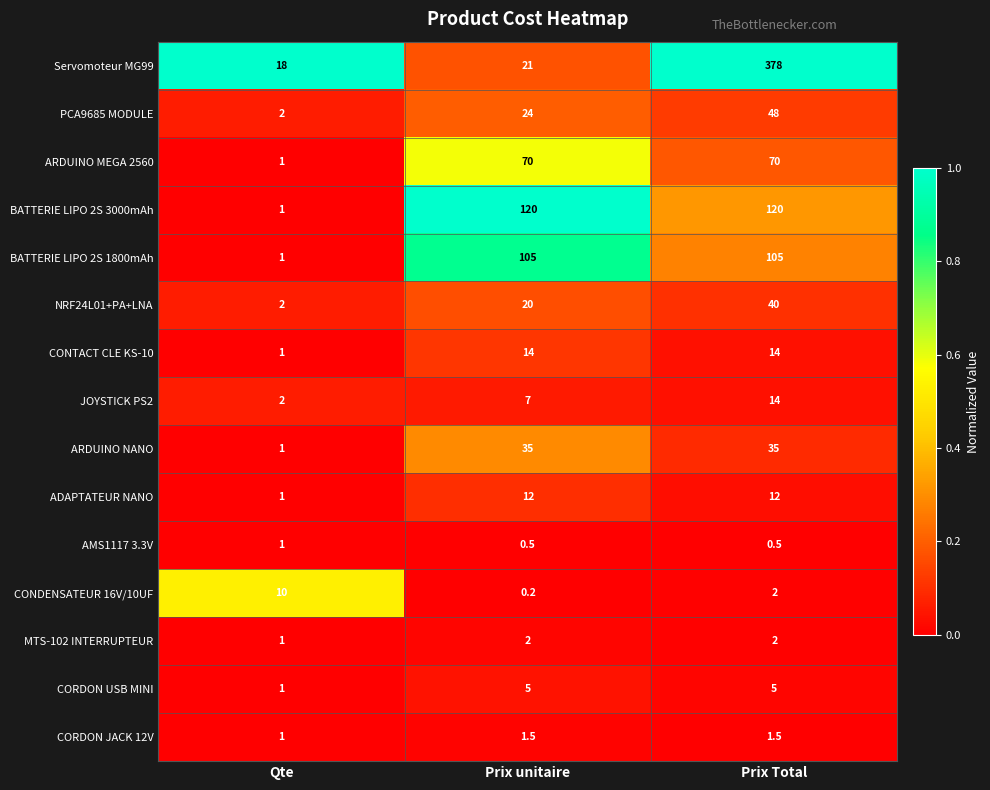

What is the difference between the highest and lowest values at Qte?

17.0